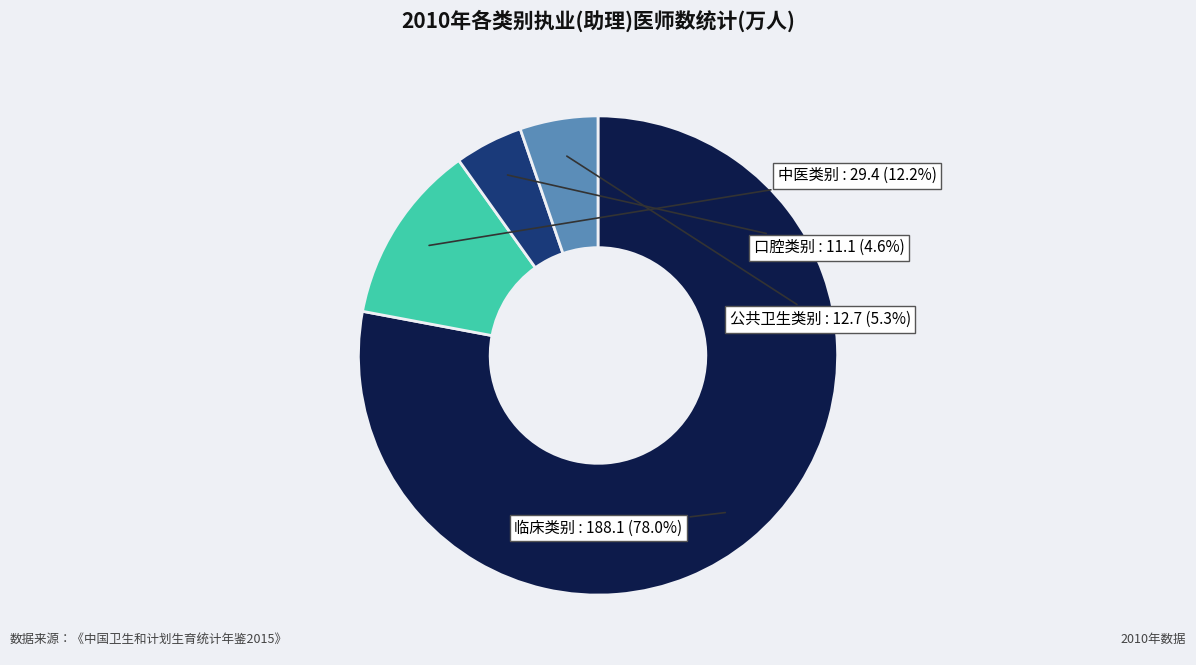

Is there a majority slice in this chart?

Yes